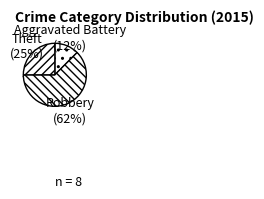

Is Robbery the majority of the pie?

Yes